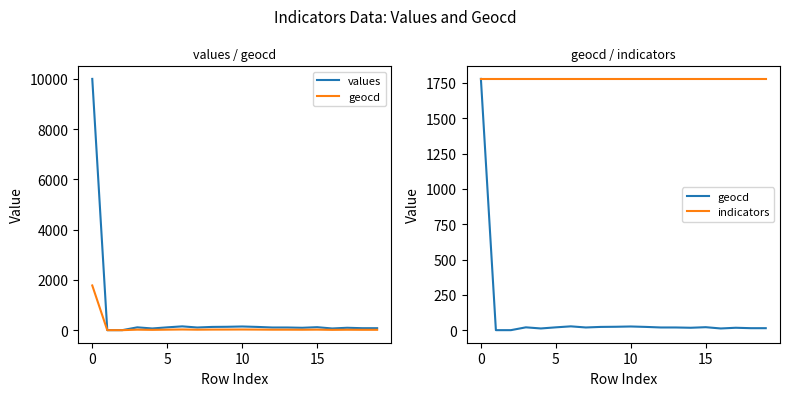

True or false: values has more than 2 points higher than both neighbors.

True